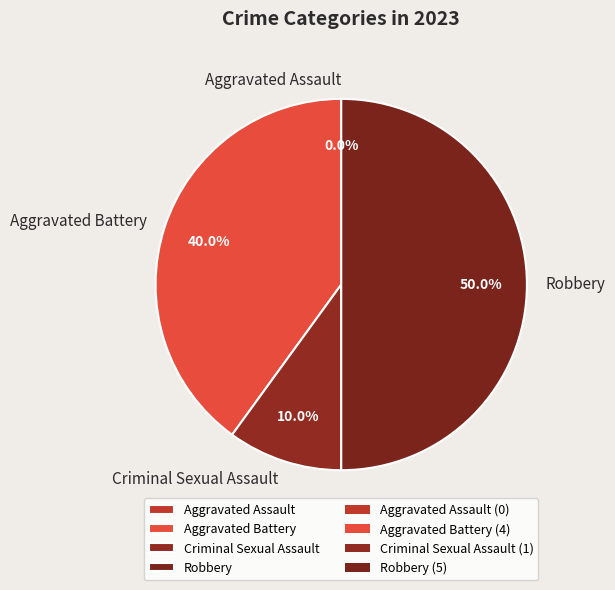

How many slices are in this pie chart?

4